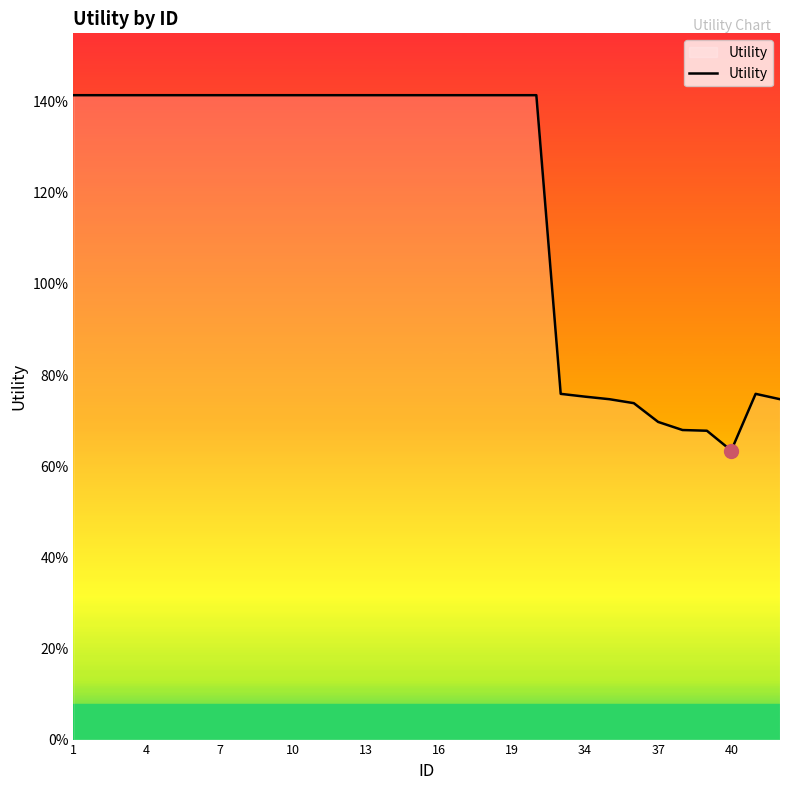

Is this an area chart (filled region under the line)?

Yes